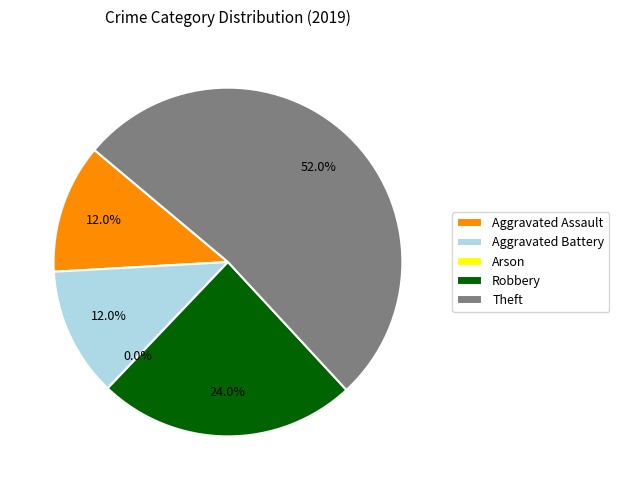

Is there any slice that represents more than half of the pie?

Yes